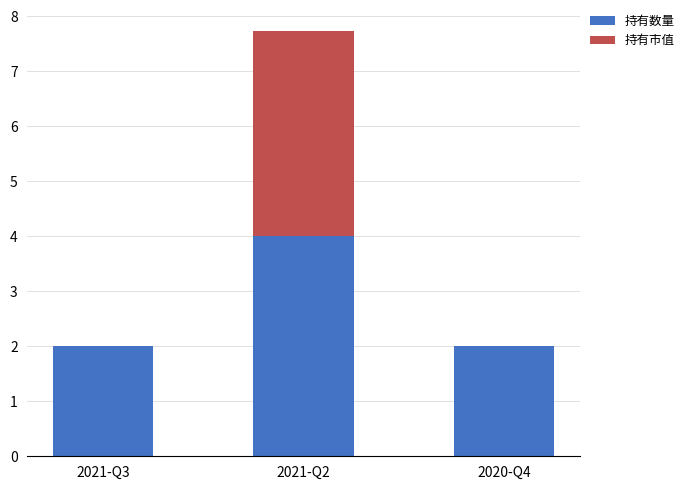

True or false: 持有数量 has a value of 5.8 at 2021-Q2.

False